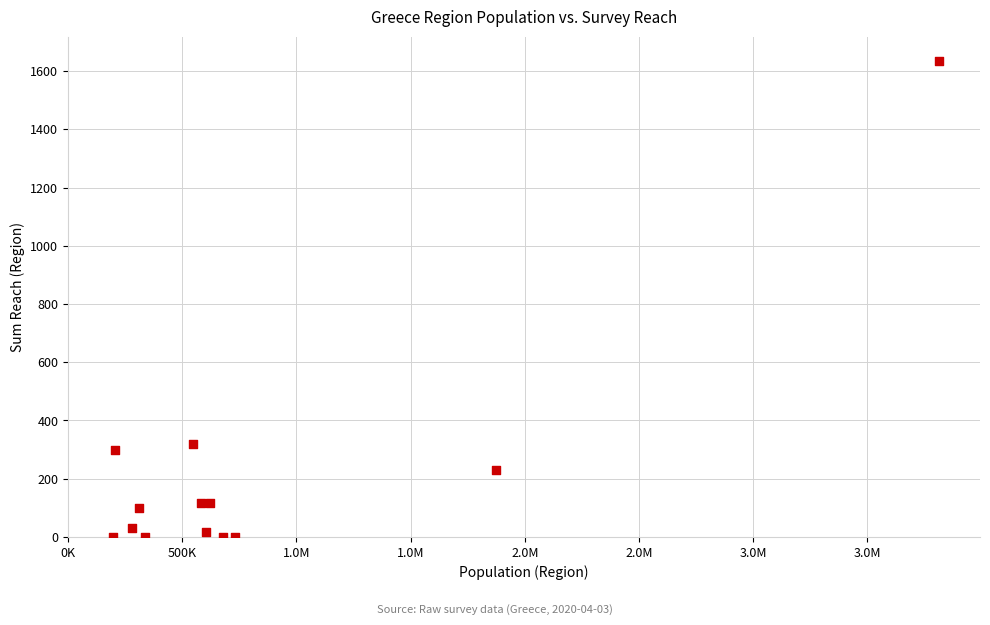

What Y value in the scatter plot is closest to 818?

320